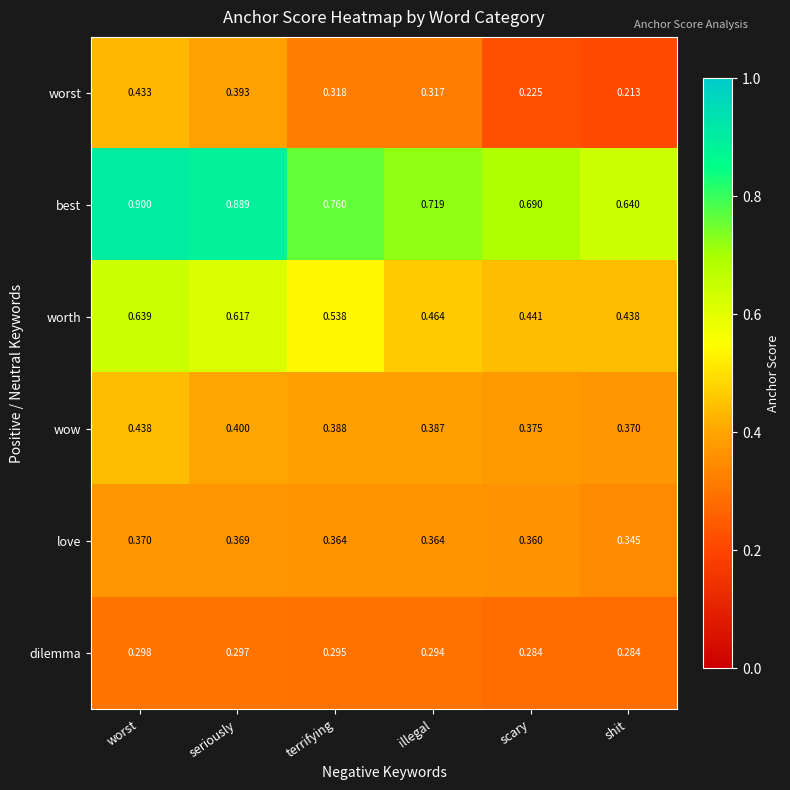

Which series has the widest spread of values?

best